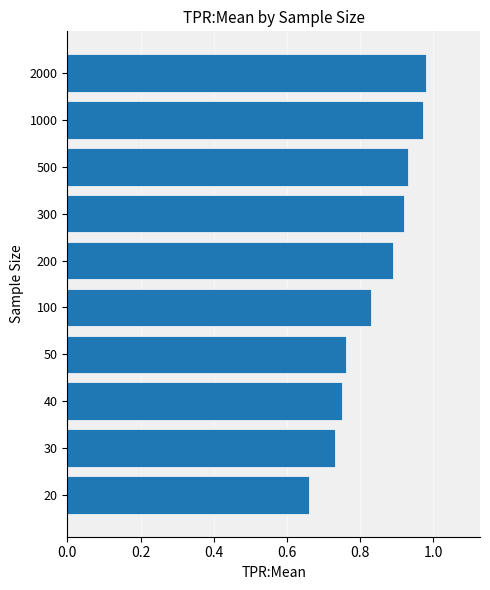

Which label corresponds to the largest value in the chart?

2000